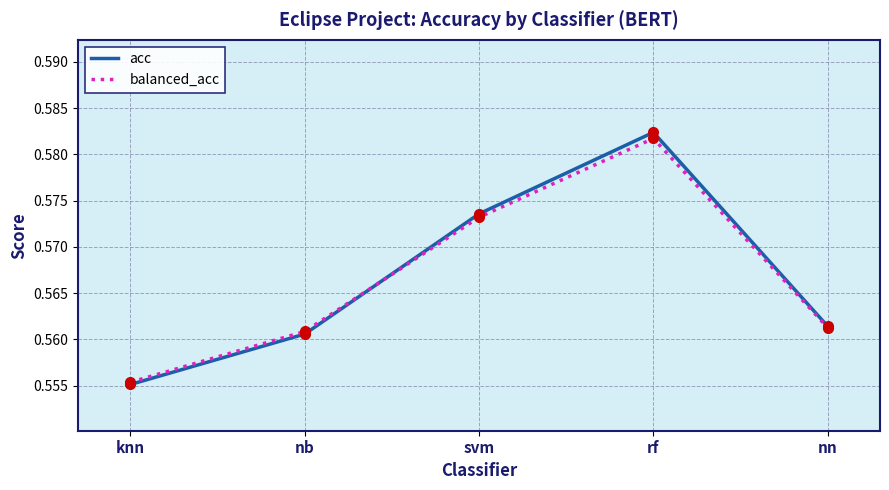

At which label does balanced_acc reach its minimum?

knn